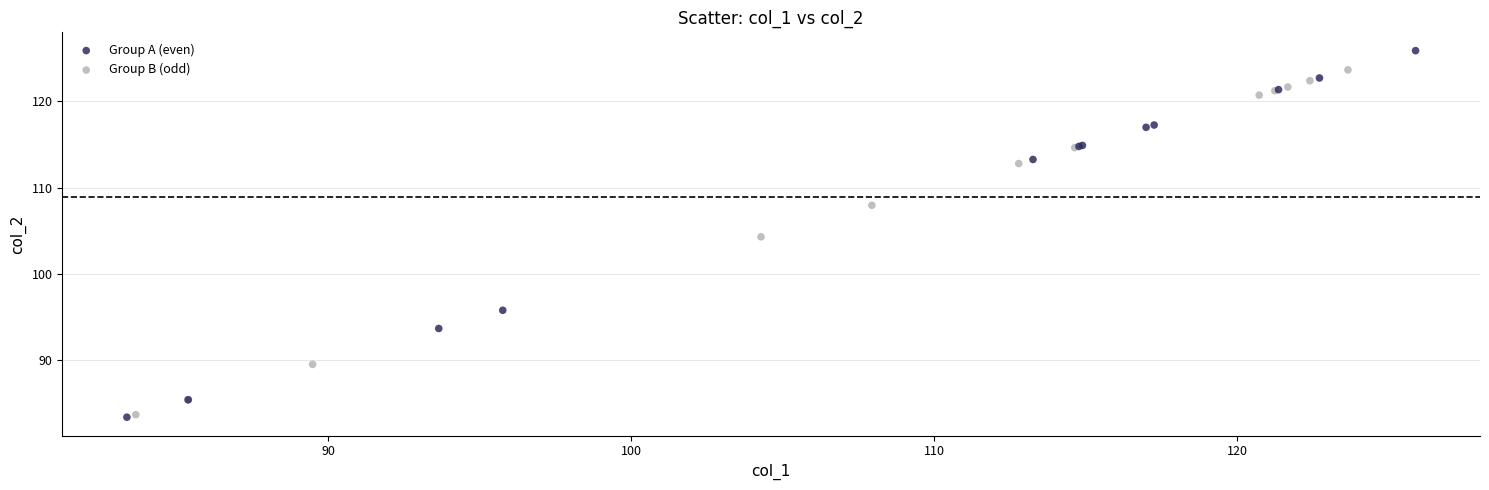

Which series has the widest spread of Y values?

Group A (even)